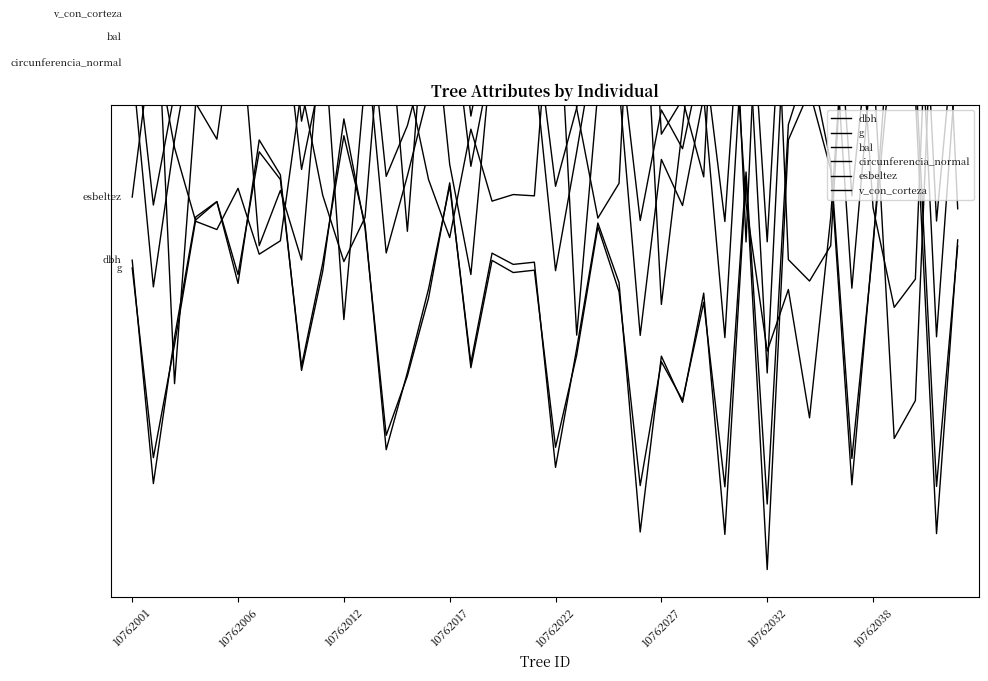

What is the value of the esbeltez point at the 35th from the left?

1.3